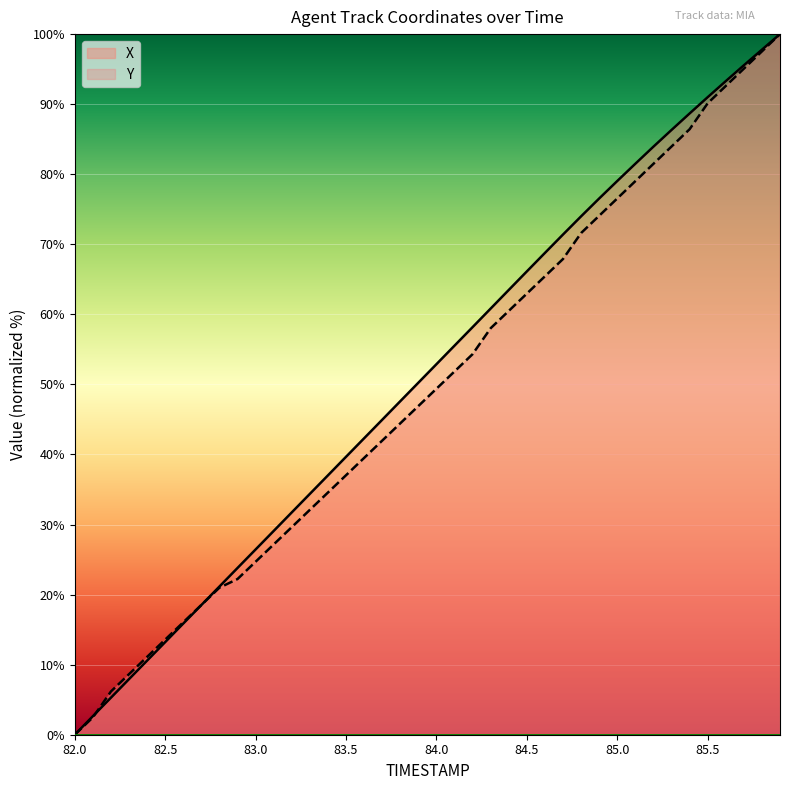

At 84.6, list the series in order from smallest to largest.

Y, X